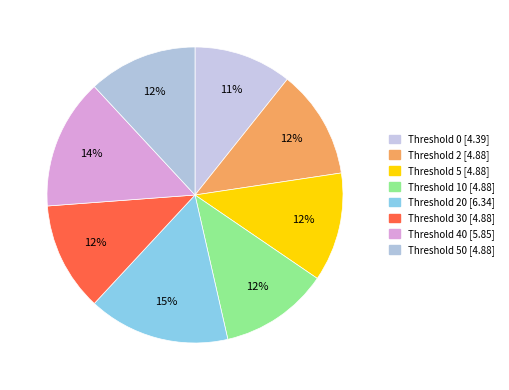

How many segments does this pie chart have?

8